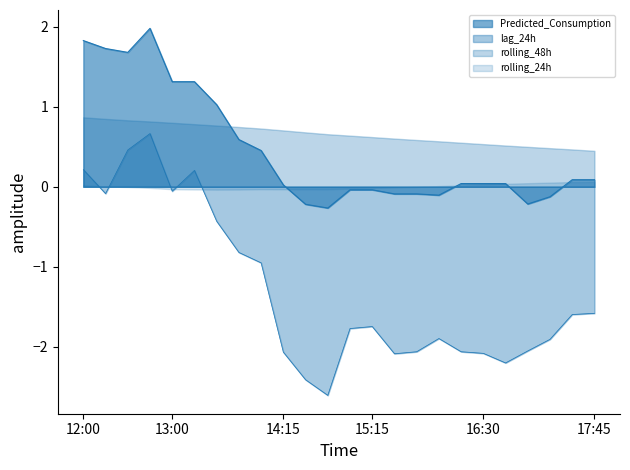

The Predicted_Consumption series shows -0.0 at 15:15. True or false?

True